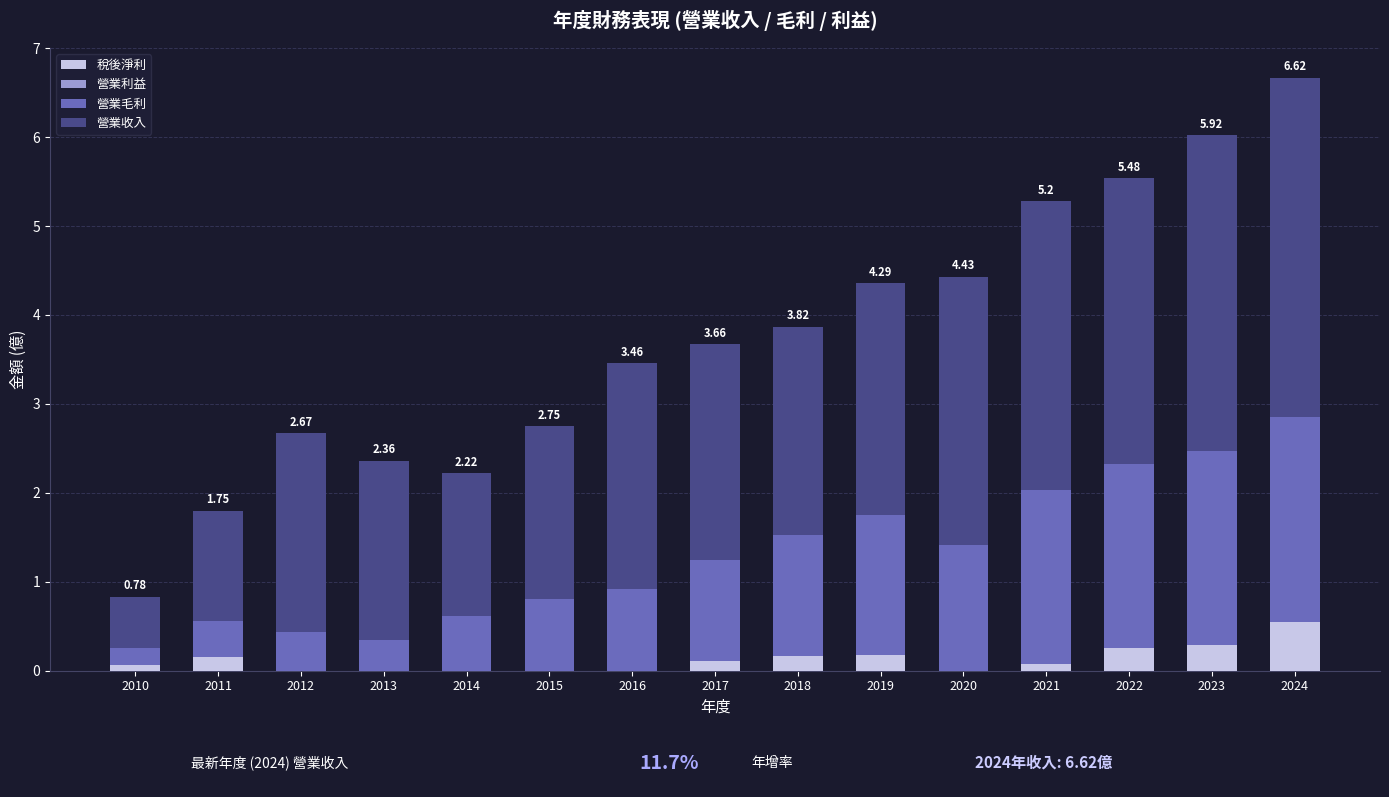

Where is 營業毛利 nearest to the value 1?

2016